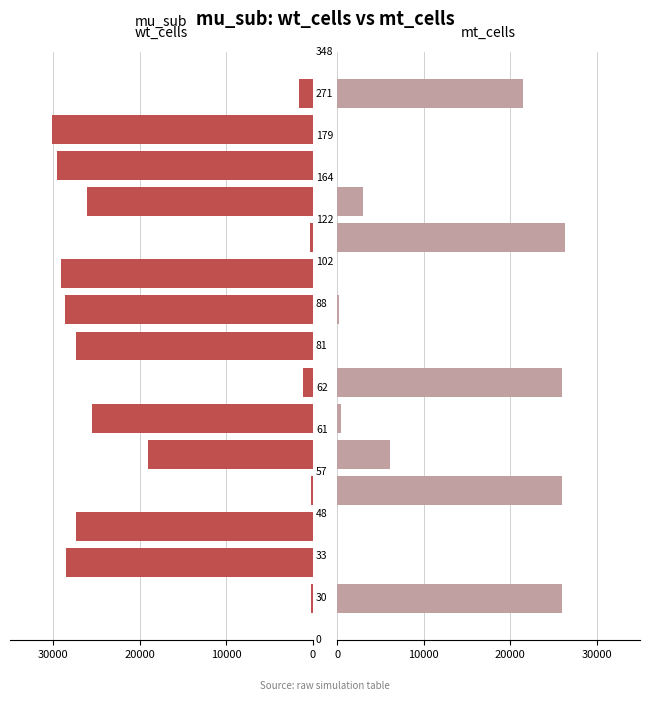

True or false: mt_cells has a value of 6126 at 4.

True